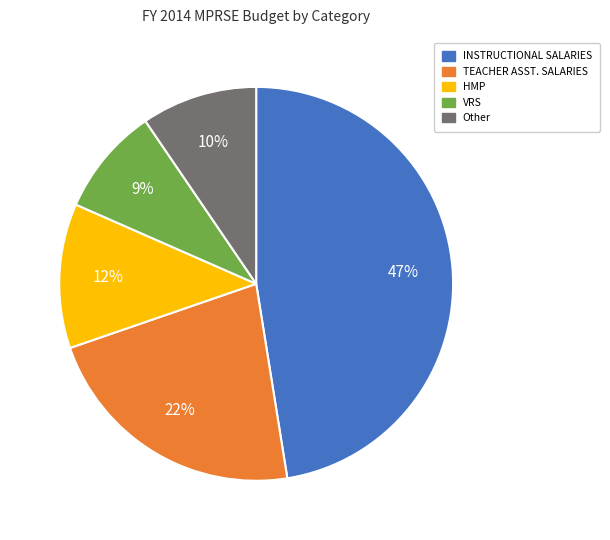

To the nearest percent, what is the average slice percentage?

20%